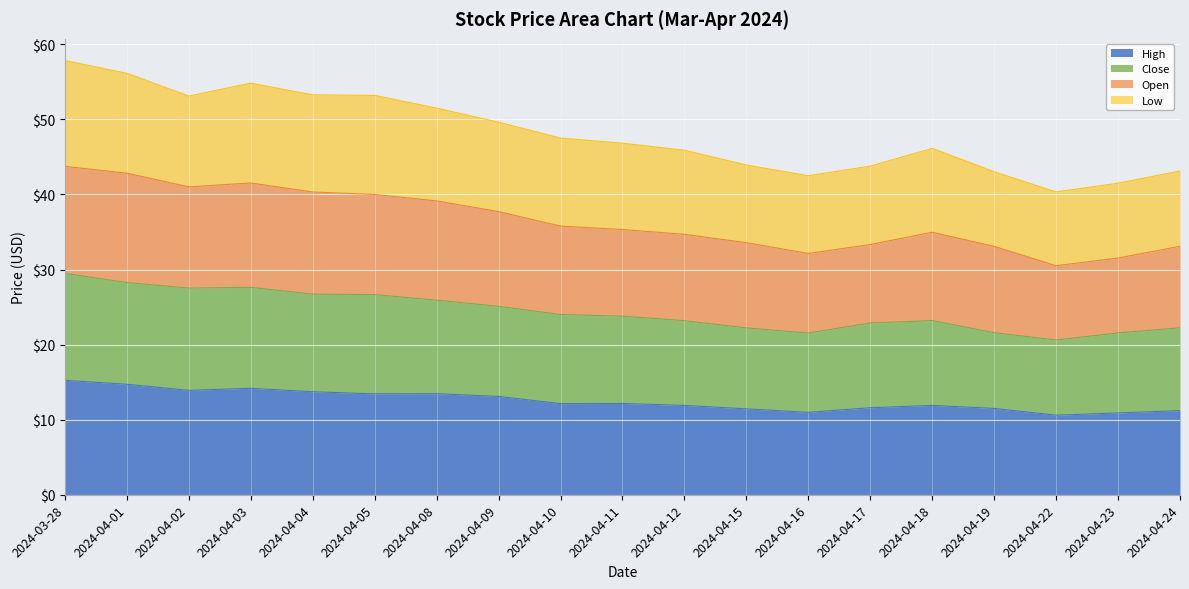

Reading left to right, what are all the values shown in this chart?

High: 2024-03-28=15.2	2024-04-01=14.7	2024-04-02=13.9	2024-04-03=14.2	2024-04-04=13.7	2024-04-05=13.4	2024-04-08=13.5	2024-04-09=13.1	2024-04-10=12.1	2024-04-11=12.2	2024-04-12=11.9	2024-04-15=11.4	2024-04-16=11.0	2024-04-17=11.6	2024-04-18=11.9	2024-04-19=11.5	2024-04-22=10.6	2024-04-23=10.9	2024-04-24=11.2
Close: 2024-03-28=29.5	2024-04-01=28.3	2024-04-02=27.5	2024-04-03=27.6	2024-04-04=26.7	2024-04-05=26.7	2024-04-08=25.9	2024-04-09=25.1	2024-04-10=24.0	2024-04-11=23.8	2024-04-12=23.2	2024-04-15=22.2	2024-04-16=21.5	2024-04-17=22.9	2024-04-18=23.2	2024-04-19=21.6	2024-04-22=20.6	2024-04-23=21.6	2024-04-24=22.2
Open: 2024-03-28=43.7	2024-04-01=42.8	2024-04-02=41.0	2024-04-03=41.5	2024-04-04=40.3	2024-04-05=40.0	2024-04-08=39.1	2024-04-09=37.7	2024-04-10=35.8	2024-04-11=35.3	2024-04-12=34.7	2024-04-15=33.6	2024-04-16=32.1	2024-04-17=33.3	2024-04-18=35.0	2024-04-19=33.1	2024-04-22=30.5	2024-04-23=31.5	2024-04-24=33.1
Low: 2024-03-28=57.8	2024-04-01=56.1	2024-04-02=53.1	2024-04-03=54.8	2024-04-04=53.3	2024-04-05=53.2	2024-04-08=51.5	2024-04-09=49.6	2024-04-10=47.5	2024-04-11=46.8	2024-04-12=45.9	2024-04-15=43.9	2024-04-16=42.5	2024-04-17=43.8	2024-04-18=46.1	2024-04-19=43.0	2024-04-22=40.3	2024-04-23=41.5	2024-04-24=43.1